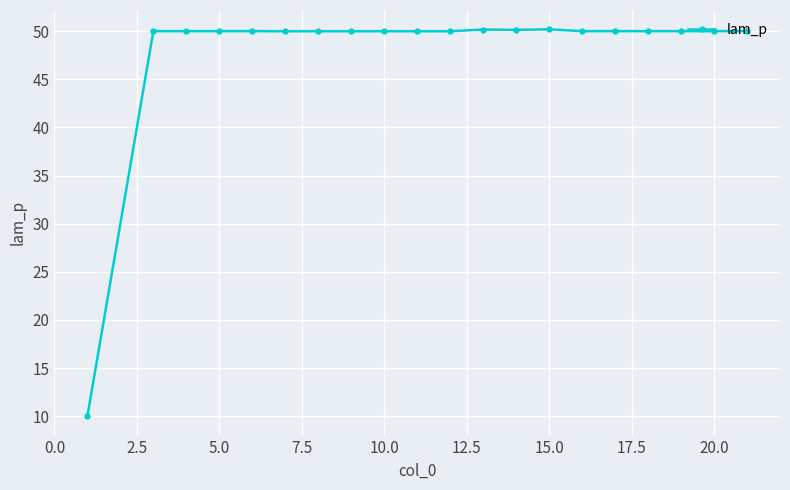

What is the minimum value shown in the chart?

10.0